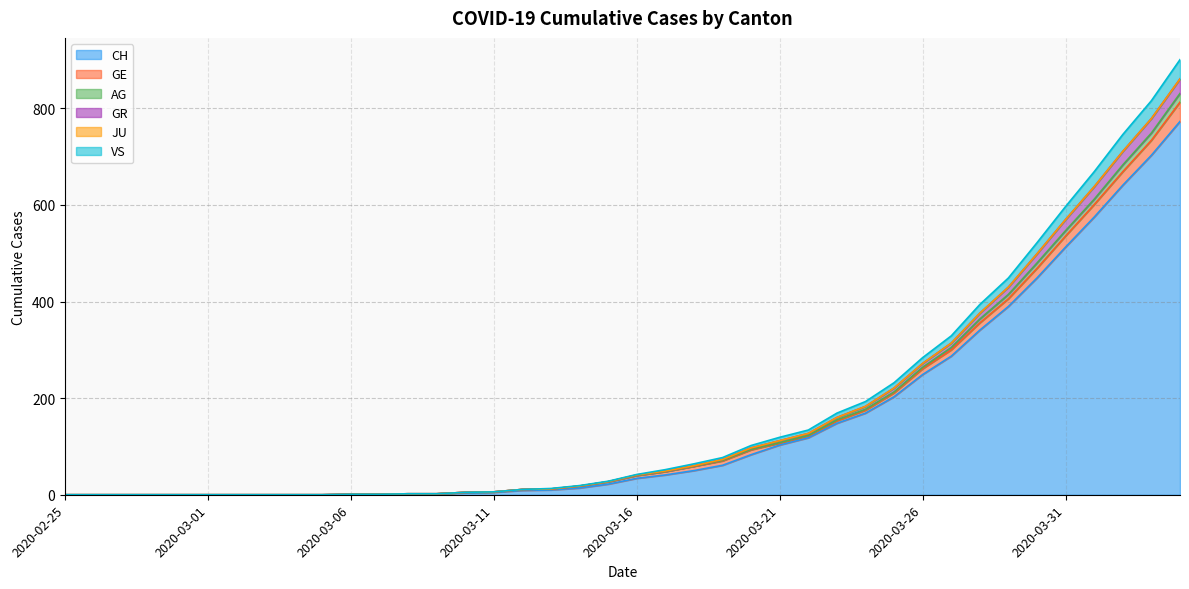

At which category is the sum across all series the highest?

2020-04-04